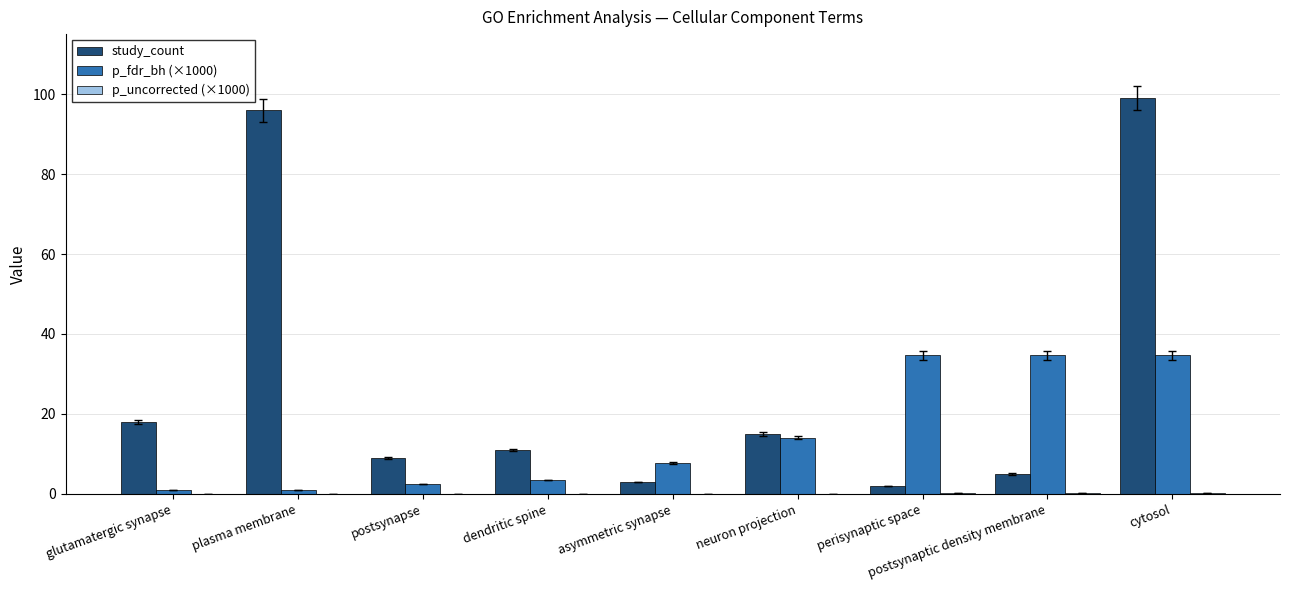

What is the maximum value for p_fdr_bh (×1000)?

34.6